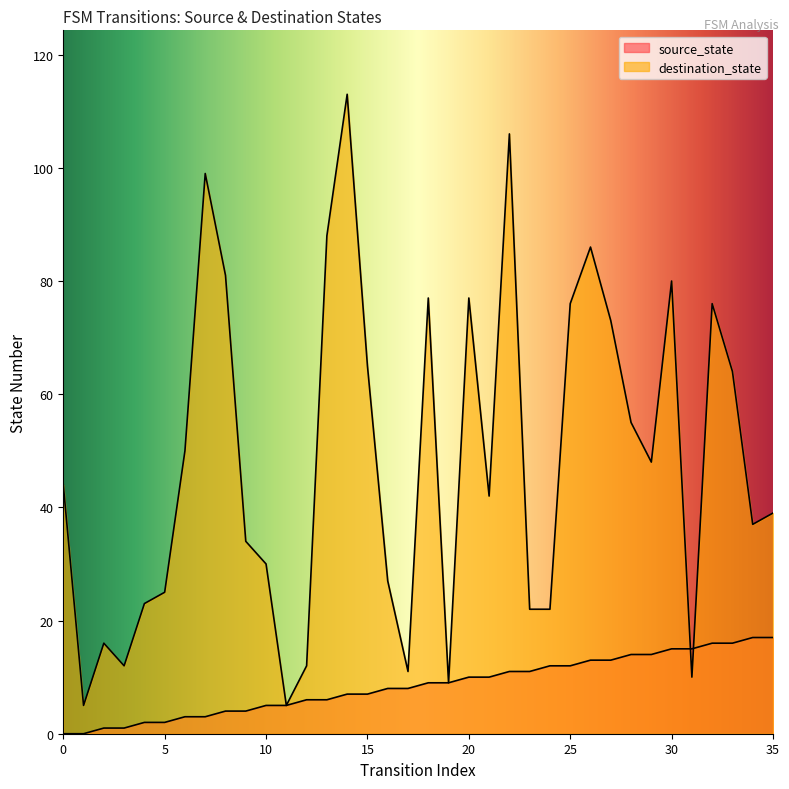

How many data points in destination_state are above 44?

17